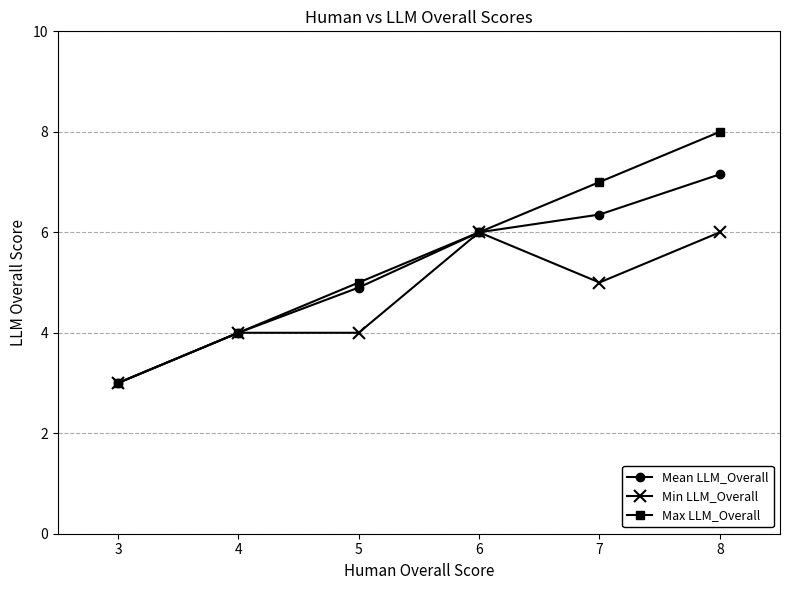

Reading right to left, extract all data points from this chart.

Mean LLM_Overall: 7.2	6.4	6.0	4.9	4.0	3.0
Min LLM_Overall: 6.0	5.0	6.0	4.0	4.0	3.0
Max LLM_Overall: 8.0	7.0	6.0	5.0	4.0	3.0